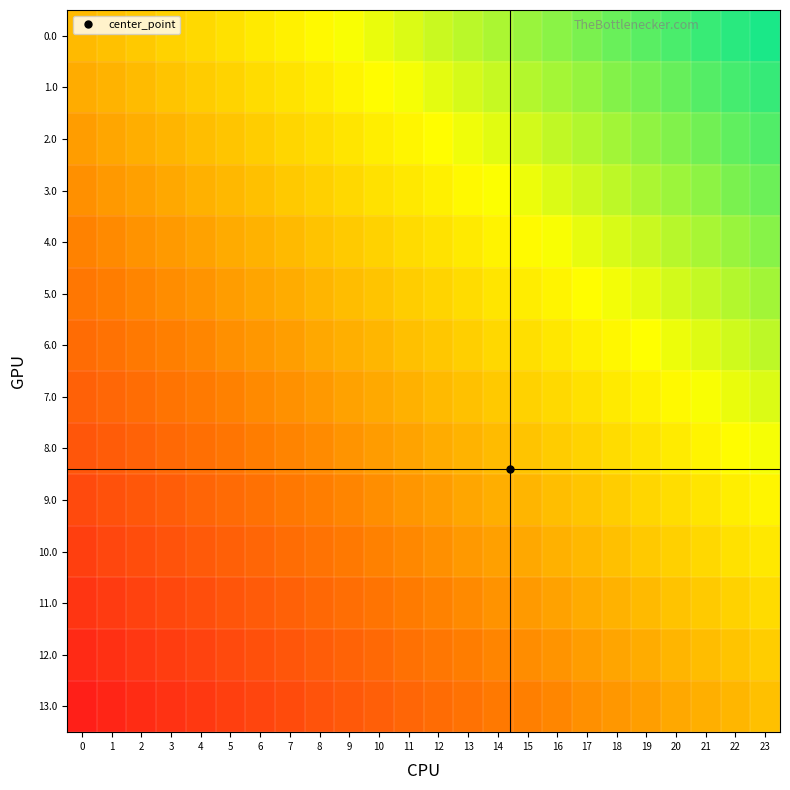

Reading left to right, transcribe all the data shown in this chart.

0.0: 0=-0.0	1=0.0	2=0.1	3=0.1	4=0.1	5=0.2	6=0.2	7=0.3	8=0.3	9=0.3	10=0.4	11=0.4	12=0.5	13=0.5	14=0.6	15=0.6	16=0.6	17=0.7	18=0.7	19=0.8	20=0.8	21=0.8	22=0.9	23=0.9
1.0: 0=-0.1	1=-0.1	2=-0.0	3=0.0	4=0.1	5=0.1	6=0.1	7=0.2	8=0.2	9=0.3	10=0.3	11=0.4	12=0.4	13=0.4	14=0.5	15=0.5	16=0.6	17=0.6	18=0.6	19=0.7	20=0.7	21=0.8	22=0.8	23=0.9
2.0: 0=-0.2	1=-0.1	2=-0.1	3=-0.0	4=-0.0	5=0.0	6=0.1	7=0.1	8=0.2	9=0.2	10=0.2	11=0.3	12=0.3	13=0.4	14=0.4	15=0.5	16=0.5	17=0.5	18=0.6	19=0.6	20=0.7	21=0.7	22=0.7	23=0.8
3.0: 0=-0.2	1=-0.2	2=-0.2	3=-0.1	4=-0.1	5=-0.0	6=0.0	7=0.0	8=0.1	9=0.1	10=0.2	11=0.2	12=0.3	13=0.3	14=0.3	15=0.4	16=0.4	17=0.5	18=0.5	19=0.5	20=0.6	21=0.6	22=0.7	23=0.7
4.0: 0=-0.3	1=-0.3	2=-0.2	3=-0.2	4=-0.1	5=-0.1	6=-0.1	7=-0.0	8=0.0	9=0.1	10=0.1	11=0.1	12=0.2	13=0.2	14=0.3	15=0.3	16=0.4	17=0.4	18=0.4	19=0.5	20=0.5	21=0.6	22=0.6	23=0.6
5.0: 0=-0.4	1=-0.3	2=-0.3	3=-0.3	4=-0.2	5=-0.2	6=-0.1	7=-0.1	8=-0.1	9=-0.0	10=0.0	11=0.1	12=0.1	13=0.2	14=0.2	15=0.2	16=0.3	17=0.3	18=0.4	19=0.4	20=0.4	21=0.5	22=0.5	23=0.6
6.0: 0=-0.5	1=-0.4	2=-0.4	3=-0.3	4=-0.3	5=-0.2	6=-0.2	7=-0.2	8=-0.1	9=-0.1	10=-0.0	11=0.0	12=0.0	13=0.1	14=0.1	15=0.2	16=0.2	17=0.2	18=0.3	19=0.3	20=0.4	21=0.4	22=0.5	23=0.5
7.0: 0=-0.5	1=-0.5	2=-0.4	3=-0.4	4=-0.4	5=-0.3	6=-0.3	7=-0.2	8=-0.2	9=-0.2	10=-0.1	11=-0.1	12=-0.0	13=0.0	14=0.1	15=0.1	16=0.1	17=0.2	18=0.2	19=0.3	20=0.3	21=0.3	22=0.4	23=0.4
8.0: 0=-0.6	1=-0.6	2=-0.5	3=-0.5	4=-0.4	5=-0.4	6=-0.4	7=-0.3	8=-0.3	9=-0.2	10=-0.2	11=-0.1	12=-0.1	13=-0.1	14=-0.0	15=0.0	16=0.1	17=0.1	18=0.1	19=0.2	20=0.2	21=0.3	22=0.3	23=0.4
9.0: 0=-0.7	1=-0.6	2=-0.6	3=-0.5	4=-0.5	5=-0.5	6=-0.4	7=-0.4	8=-0.3	9=-0.3	10=-0.3	11=-0.2	12=-0.2	13=-0.1	14=-0.1	15=-0.0	16=-0.0	17=0.0	18=0.1	19=0.1	20=0.2	21=0.2	22=0.2	23=0.3
10.0: 0=-0.7	1=-0.7	2=-0.7	3=-0.6	4=-0.6	5=-0.5	6=-0.5	7=-0.5	8=-0.4	9=-0.4	10=-0.3	11=-0.3	12=-0.2	13=-0.2	14=-0.2	15=-0.1	16=-0.1	17=-0.0	18=0.0	19=0.0	20=0.1	21=0.1	22=0.2	23=0.2
11.0: 0=-0.8	1=-0.8	2=-0.7	3=-0.7	4=-0.6	5=-0.6	6=-0.6	7=-0.5	8=-0.5	9=-0.4	10=-0.4	11=-0.4	12=-0.3	13=-0.3	14=-0.2	15=-0.2	16=-0.1	17=-0.1	18=-0.1	19=-0.0	20=0.0	21=0.1	22=0.1	23=0.1
12.0: 0=-0.9	1=-0.8	2=-0.8	3=-0.8	4=-0.7	5=-0.7	6=-0.6	7=-0.6	8=-0.6	9=-0.5	10=-0.5	11=-0.4	12=-0.4	13=-0.3	14=-0.3	15=-0.3	16=-0.2	17=-0.2	18=-0.1	19=-0.1	20=-0.1	21=-0.0	22=0.0	23=0.1
13.0: 0=-1.0	1=-0.9	2=-0.9	3=-0.8	4=-0.8	5=-0.8	6=-0.7	7=-0.7	8=-0.6	9=-0.6	10=-0.5	11=-0.5	12=-0.5	13=-0.4	14=-0.4	15=-0.3	16=-0.3	17=-0.2	18=-0.2	19=-0.2	20=-0.1	21=-0.1	22=-0.0	23=0.0